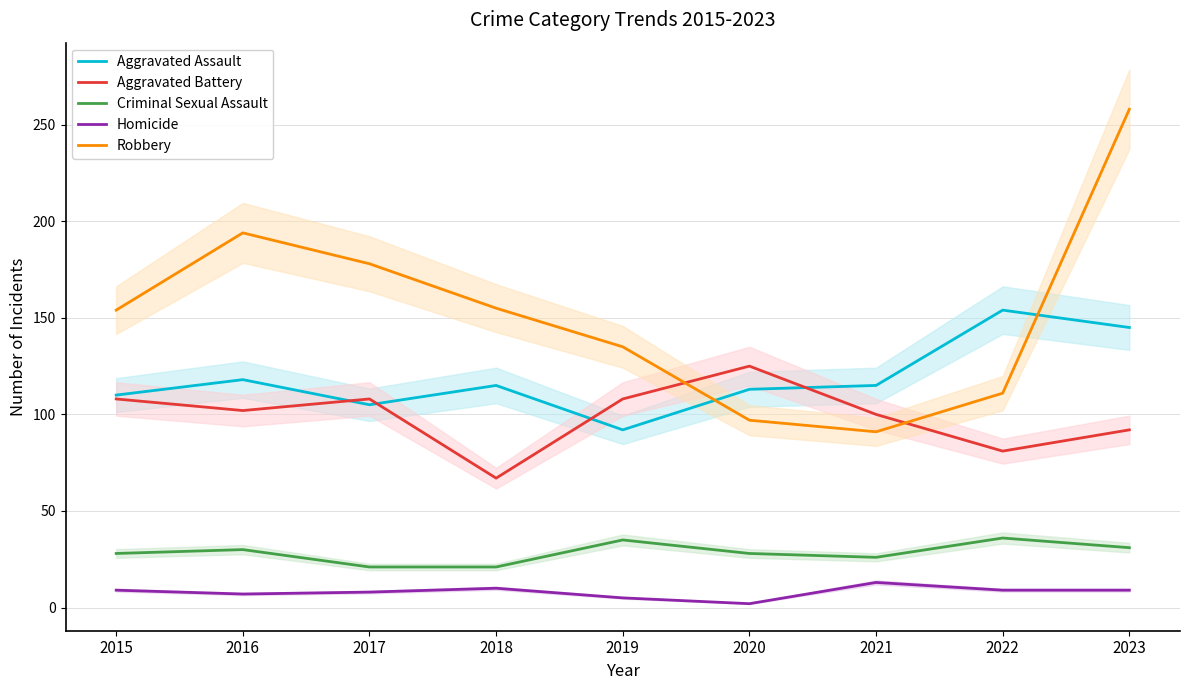

Between 2018 and 2023, which series saw the biggest shift?

Robbery